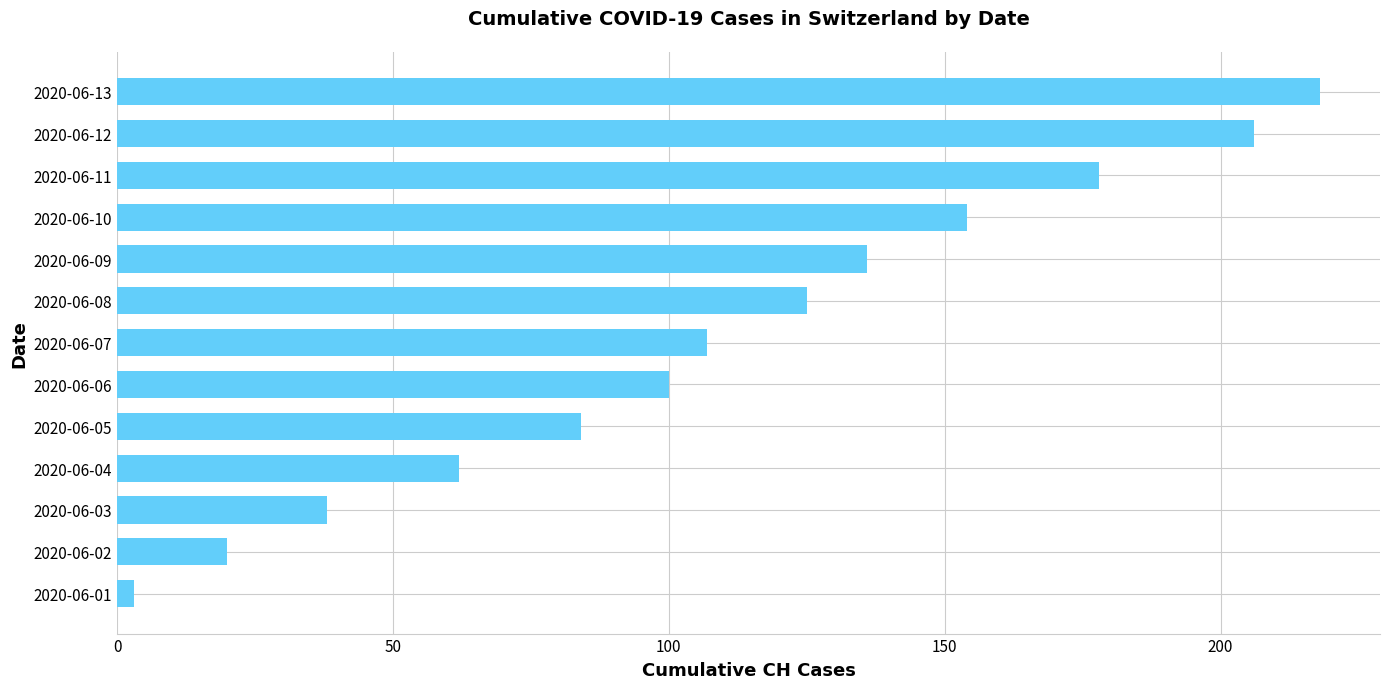

Is it true that the value at 2020-06-10 is 269?

False